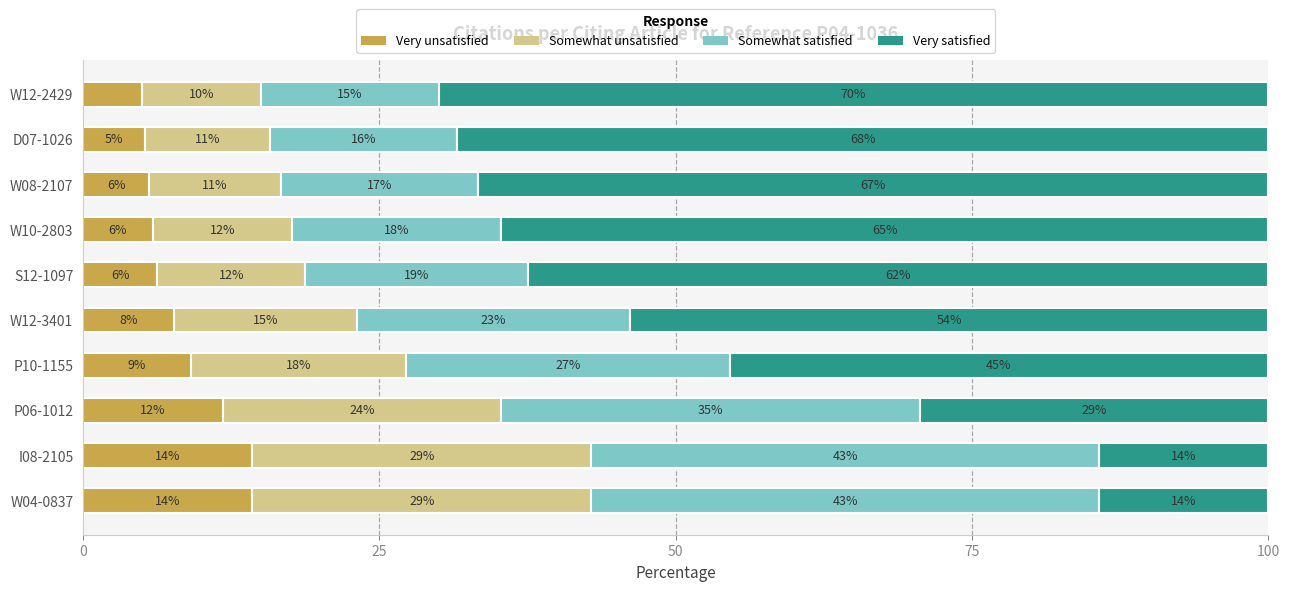

What are all the series names shown in the legend?

Very unsatisfied, Somewhat unsatisfied, Somewhat satisfied, Very satisfied